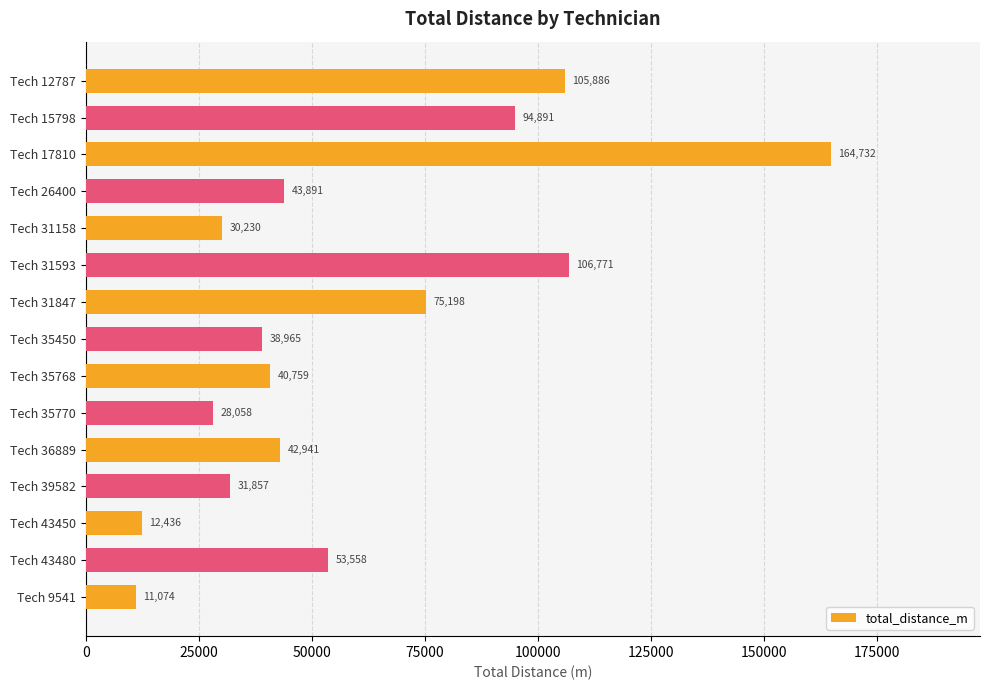

True or false: the data shows 43891 at Tech 26400.

True